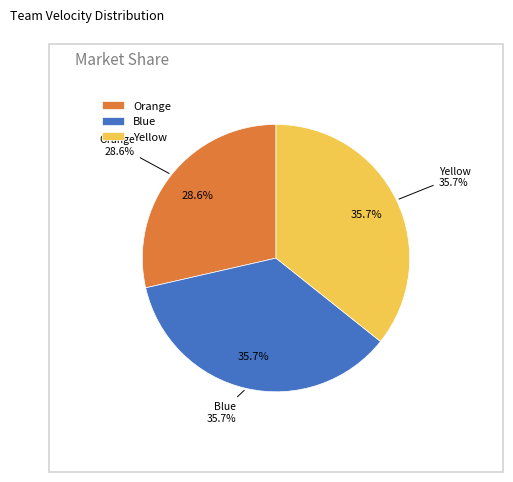

Approximately how many times larger is the value at Orange compared to Blue?

0.8